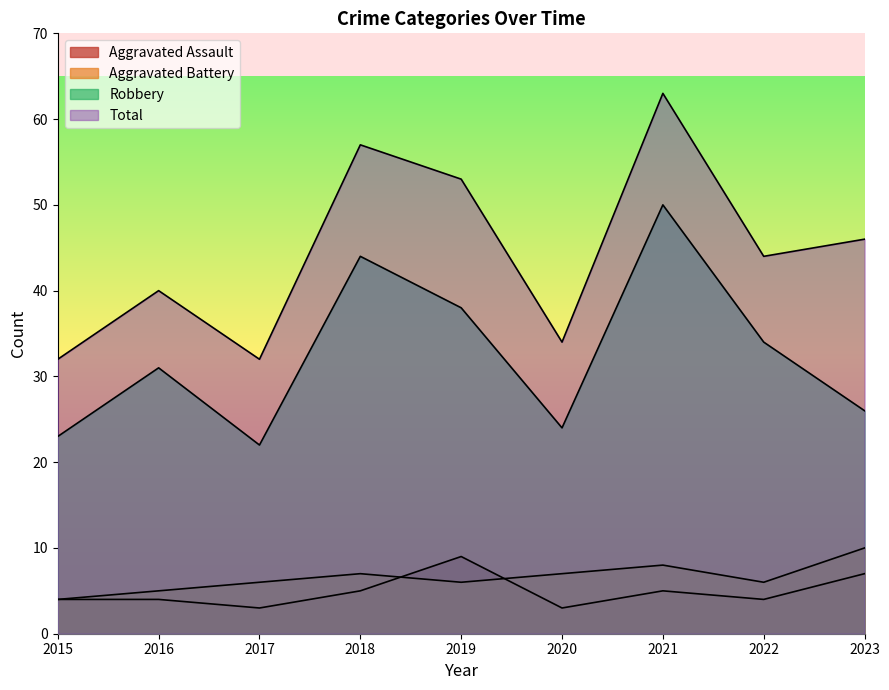

True or false: Robbery and Aggravated Battery cross at least once.

False